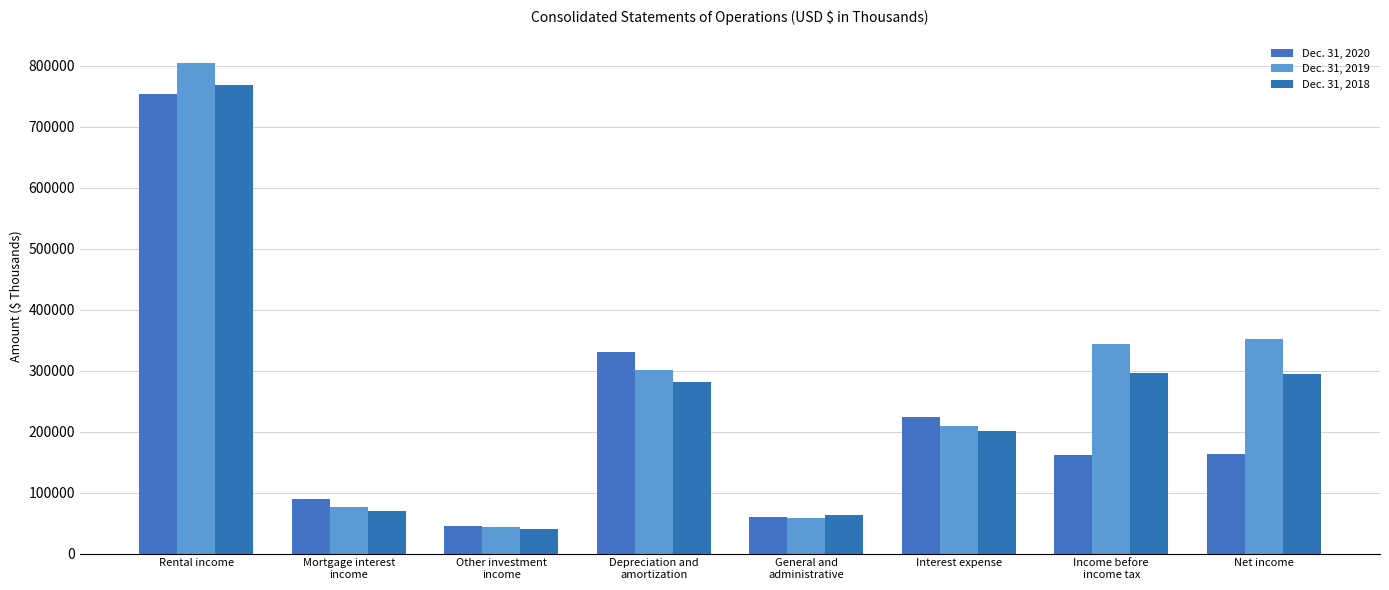

Reading right to left, extract all data points from this chart.

Dec. 31, 2020: 163545	162327	223389	59889	329924	44864	89422	753427
Dec. 31, 2019: 351947	343844	208715	57869	301683	43400	76542	804076
Dec. 31, 2018: 293884	296513	201422	63508	281279	40228	70312	767340